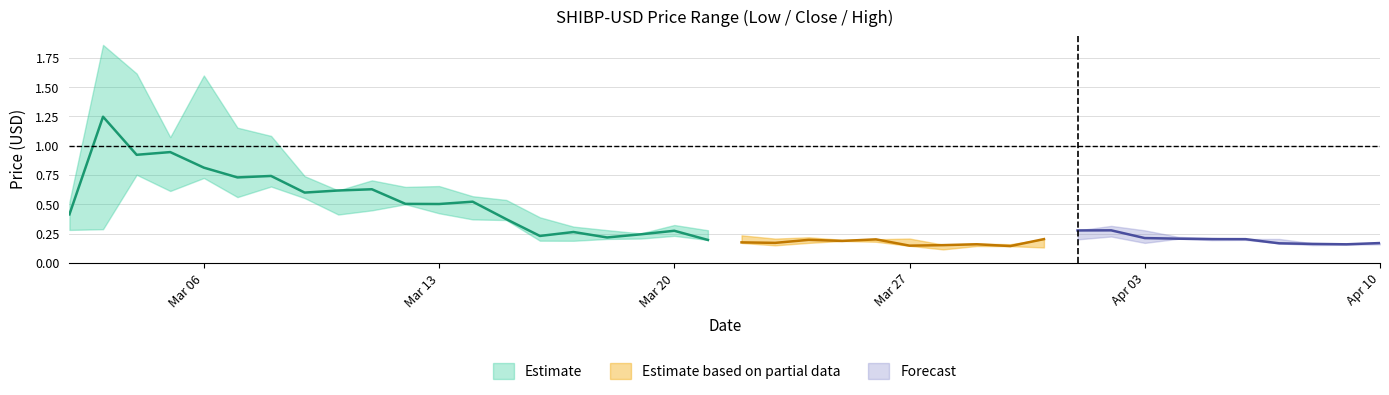

Which has a higher value, 28 or 2?

2